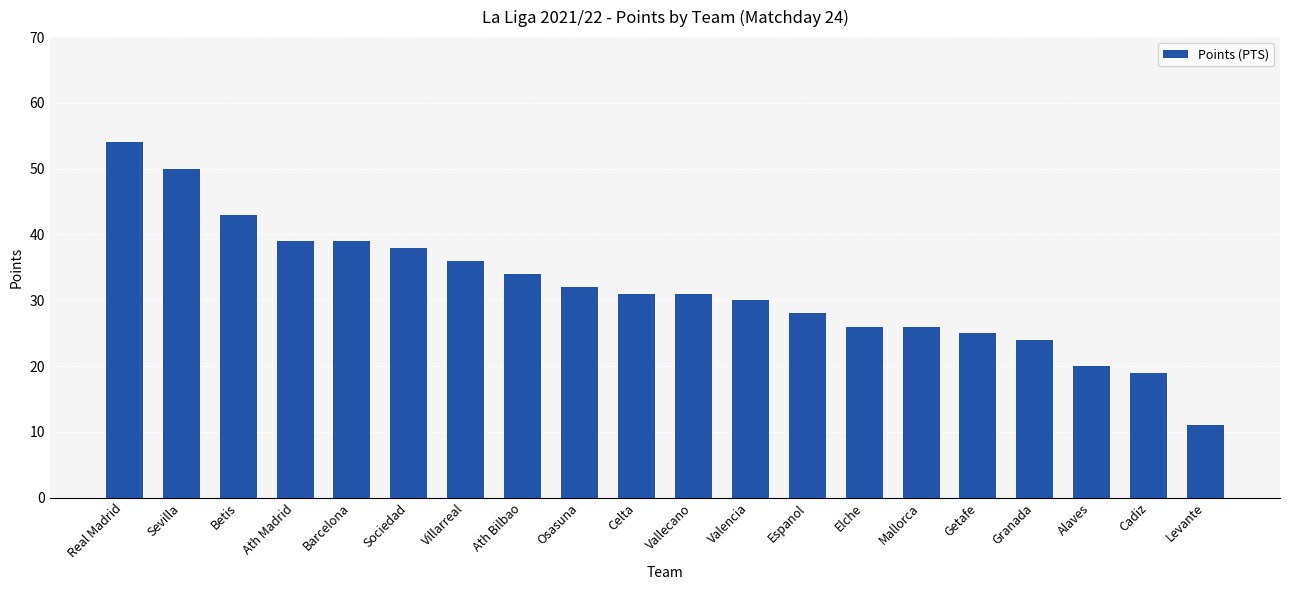

Reading right to left, transcribe all the data shown in this chart.

11	19	20	24	25	26	26	28	30	31	31	32	34	36	38	39	39	43	50	54